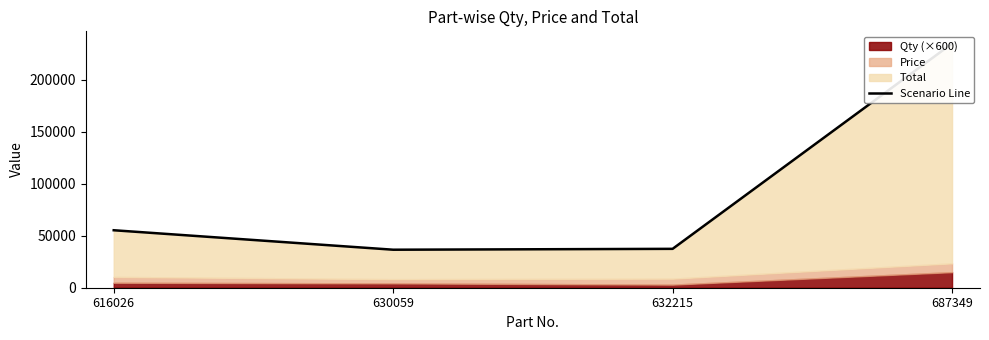

Rank the categories by value from lowest to highest.

630059, 632215, 616026, 687349